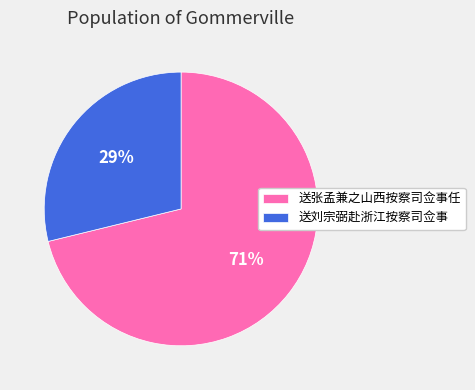

True or false: 送张孟兼之山西按察司佥事任 accounts for 71% of the total.

True